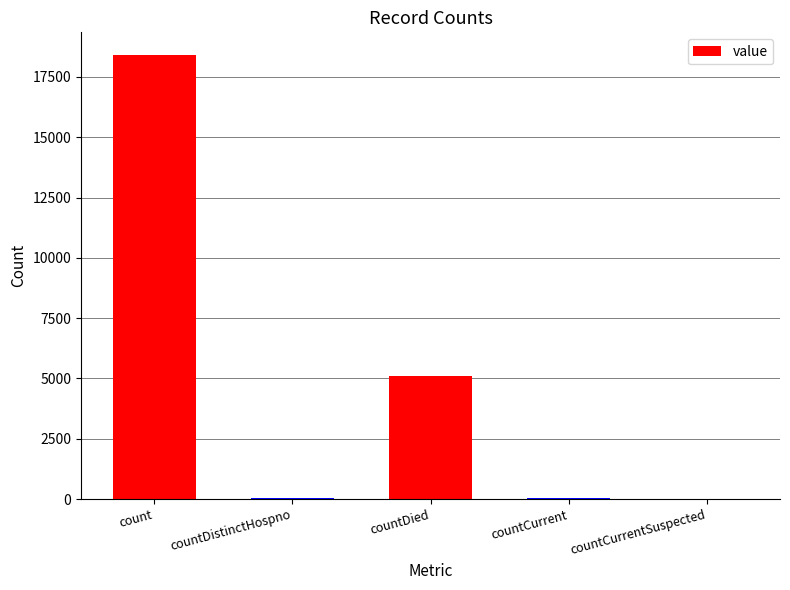

The chart shows a value of -6898 at countCurrentSuspected. True or false?

False